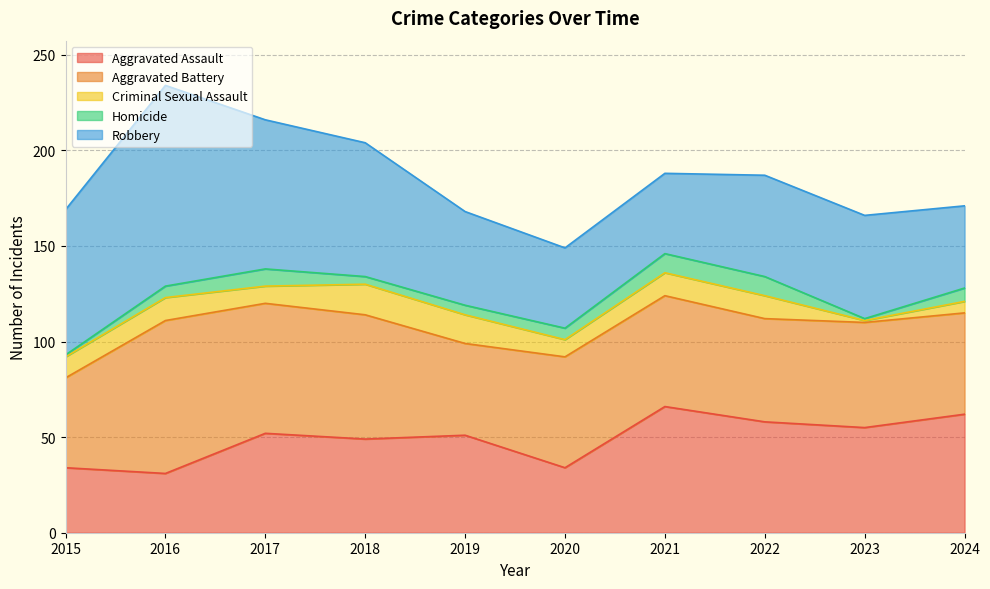

Where is Aggravated Battery nearest to the value 63?

2018